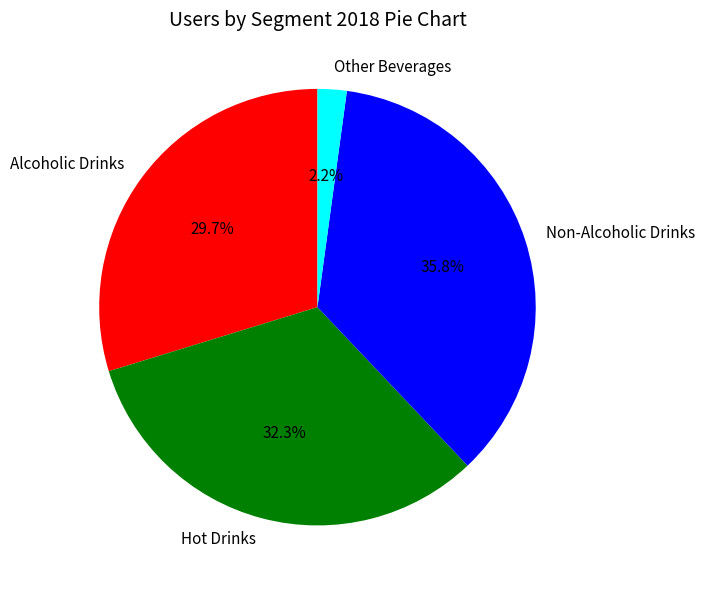

Does any single category account for the majority?

No